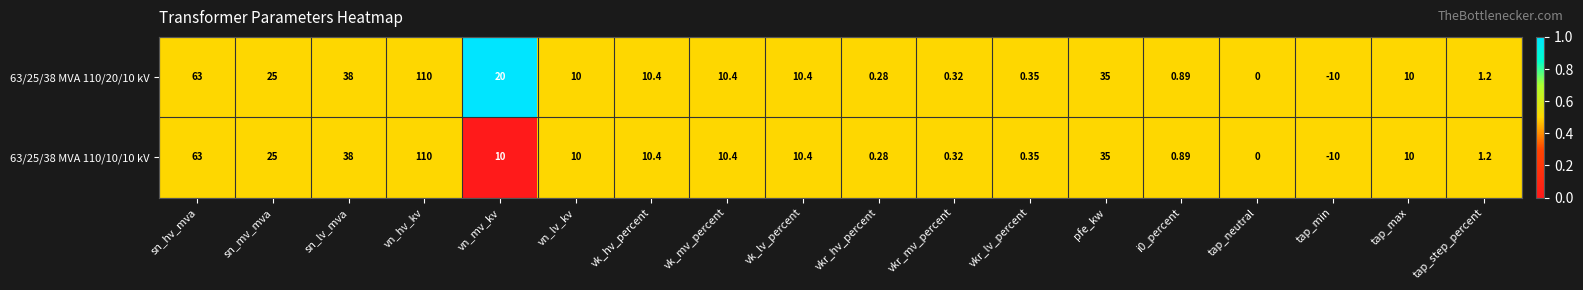

At which label is 63/25/38 MVA 110/10/10 kV closest to 50?

sn_lv_mva